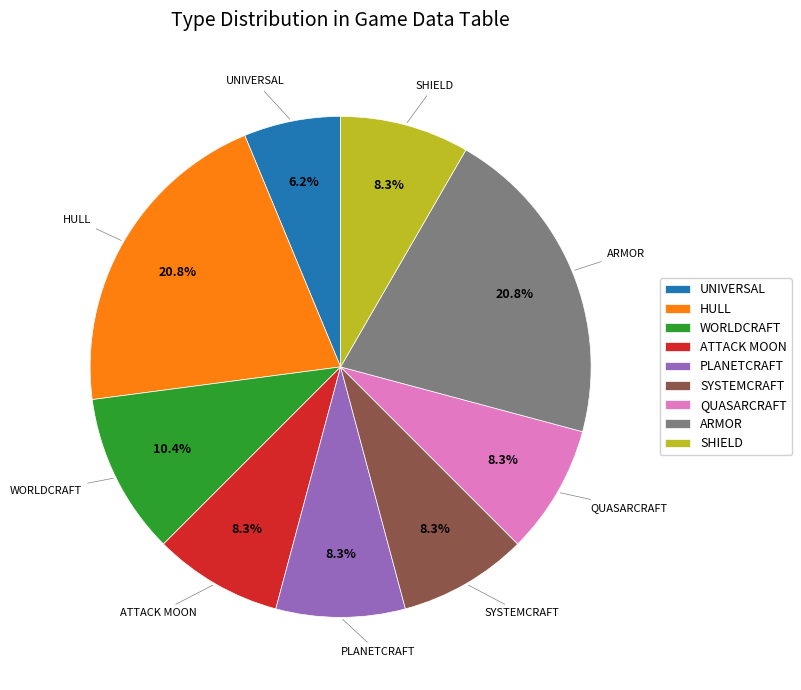

To the nearest percent, what is the difference between the largest and smallest slice percentages?

15%